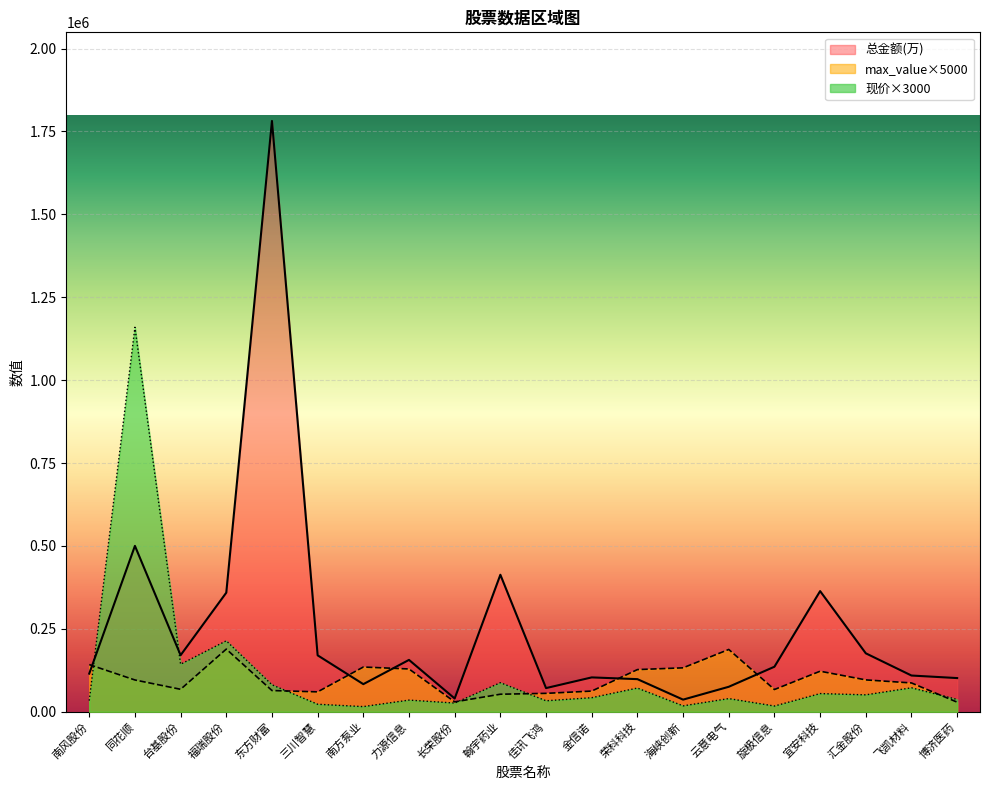

True or false: 总金额(万) has more than 0 points higher than both neighbors.

True